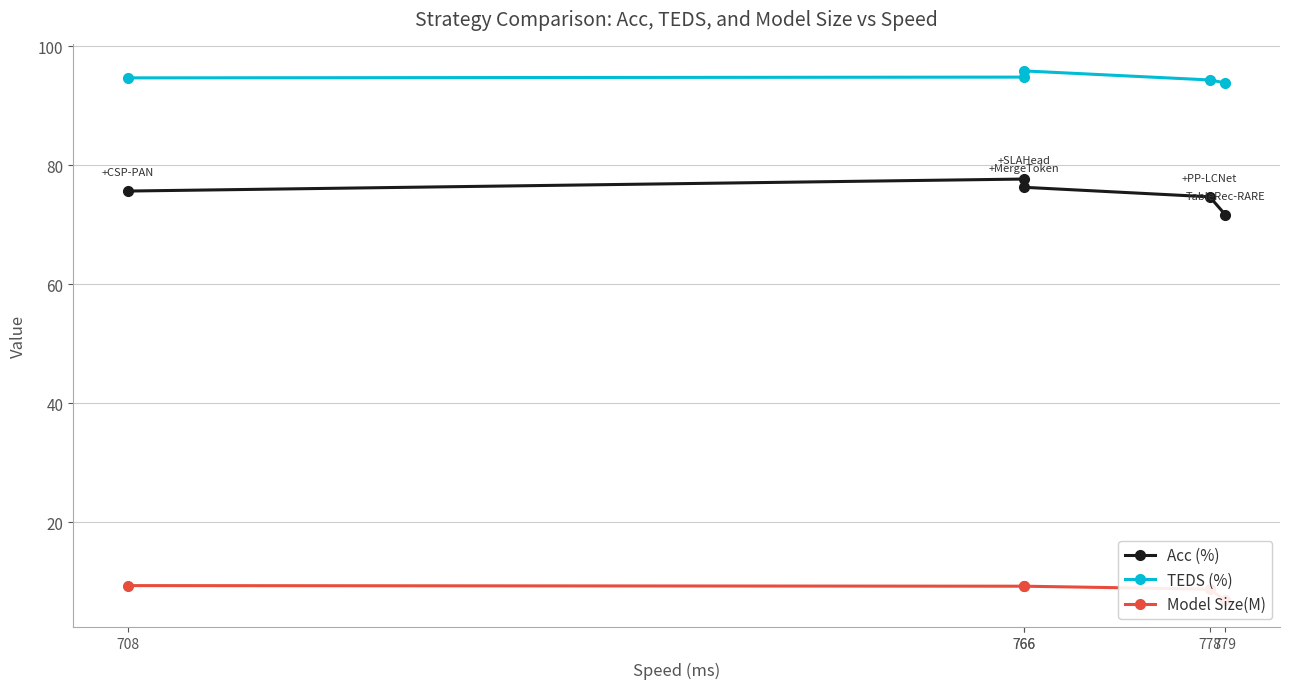

Count the number of data series in this chart.

3